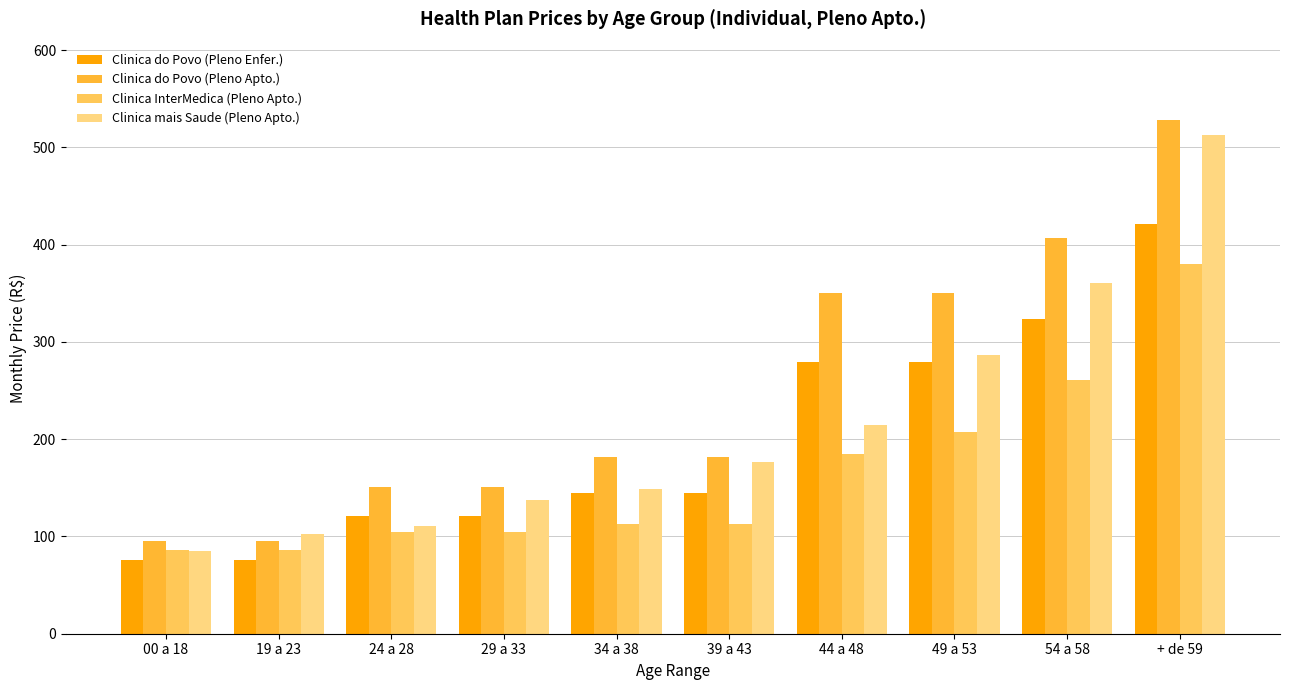

Reading right to left, transcribe all the data shown in this chart.

Clinica do Povo (Pleno Enfer.): + de 59=421.1	54 a 58=323.9	49 a 53=279.2	44 a 48=279.2	39 a 43=144.7	34 a 38=144.7	29 a 33=120.6	24 a 28=120.6	19 a 23=75.4	00 a 18=75.4
Clinica do Povo (Pleno Apto.): + de 59=528.6	54 a 58=406.6	49 a 53=350.5	44 a 48=350.5	39 a 43=181.6	34 a 38=181.6	29 a 33=151.4	24 a 28=151.4	19 a 23=94.9	00 a 18=94.9
Clinica InterMedica (Pleno Apto.): + de 59=380.0	54 a 58=260.5	49 a 53=206.9	44 a 48=185.0	39 a 43=112.9	34 a 38=112.9	29 a 33=104.3	24 a 28=104.3	19 a 23=85.9	00 a 18=85.9
Clinica mais Saude (Pleno Apto.): + de 59=512.4	54 a 58=360.8	49 a 53=287.0	44 a 48=214.5	39 a 43=176.5	34 a 38=149.3	29 a 33=137.7	24 a 28=110.5	19 a 23=102.8	00 a 18=85.4